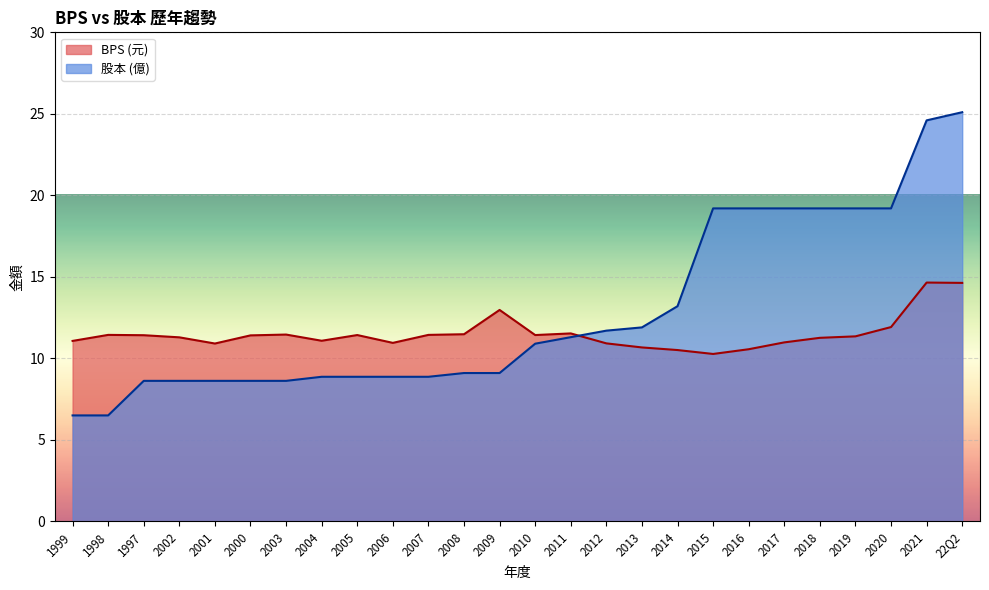

List the series in order of their overall mean, highest first.

股本, BPS